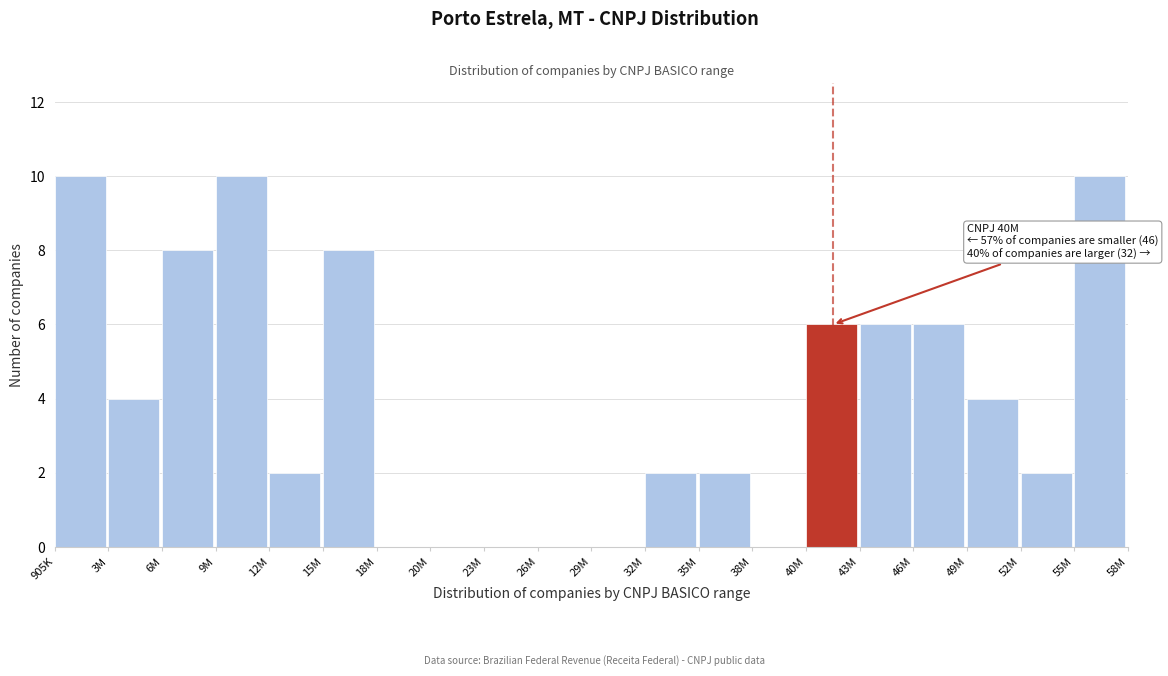

Reading left to right, extract all data points from this chart.

905K=10	3M=4	6M=8	9M=10	12M=2	15M=8	18M=0	20M=0	23M=0	26M=0	29M=0	32M=2	35M=2	38M=0	40M=6	43M=6	46M=6	49M=4	52M=2	55M=10